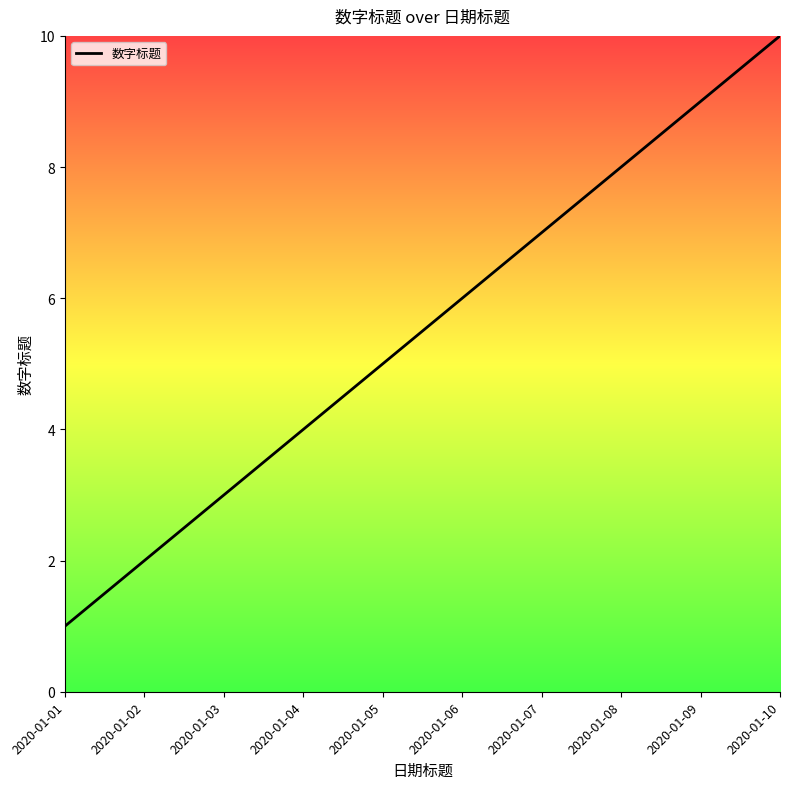

List the labels in order of value, smallest first.

2020-01-01, 2020-01-02, 2020-01-03, 2020-01-04, 2020-01-05, 2020-01-06, 2020-01-07, 2020-01-08, 2020-01-09, 2020-01-10